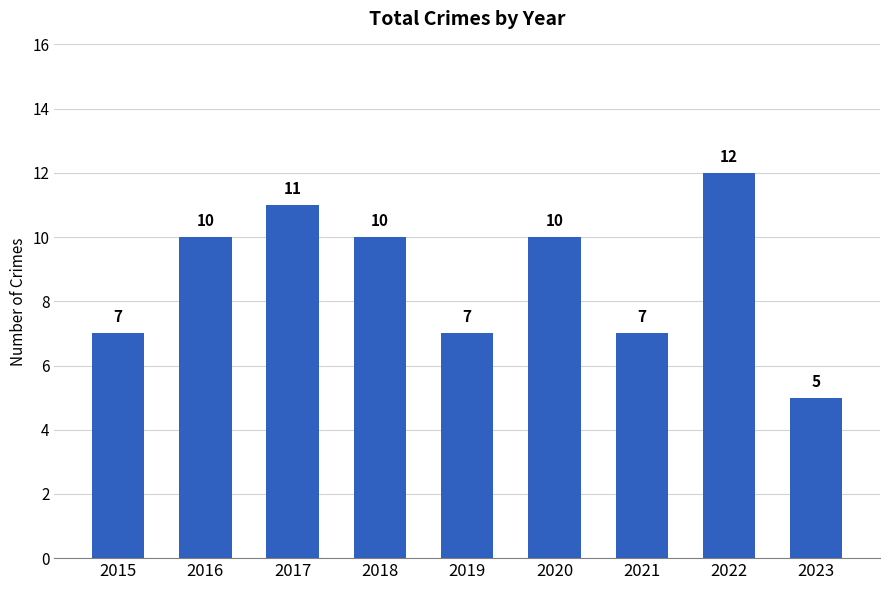

How many values are between 7 and 10?

6